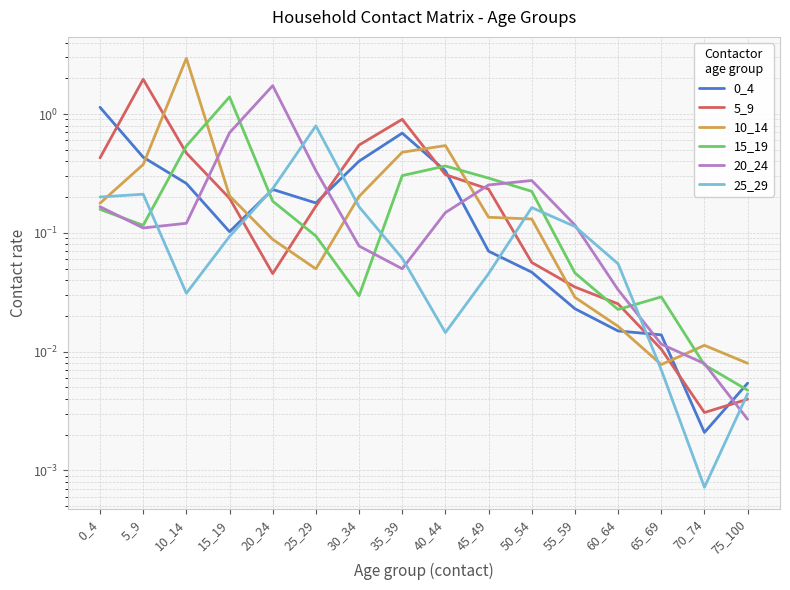

The value of 5_9 at 5_9 is 3.1. True or false?

False